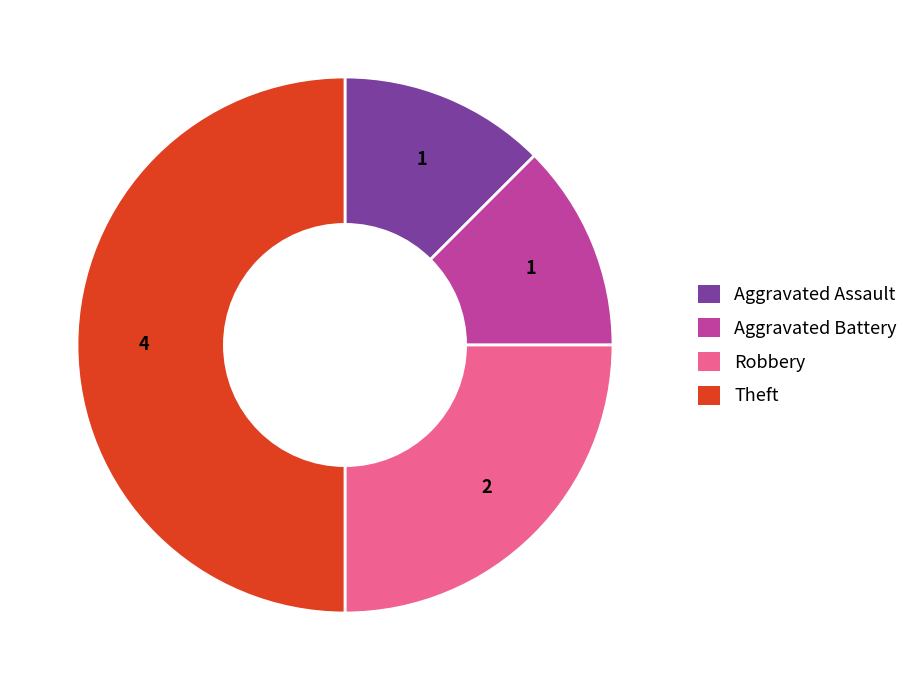

Do Theft and Robbery together represent more than half of the pie?

Yes